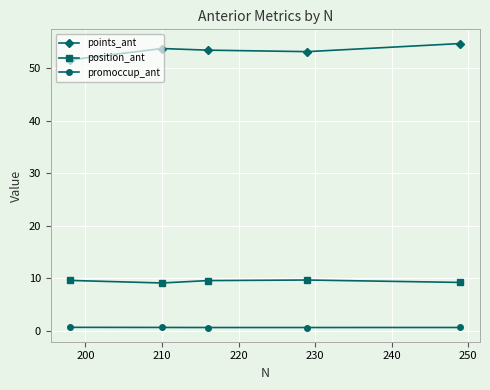

What is the highest value of the points_ant series?

54.8